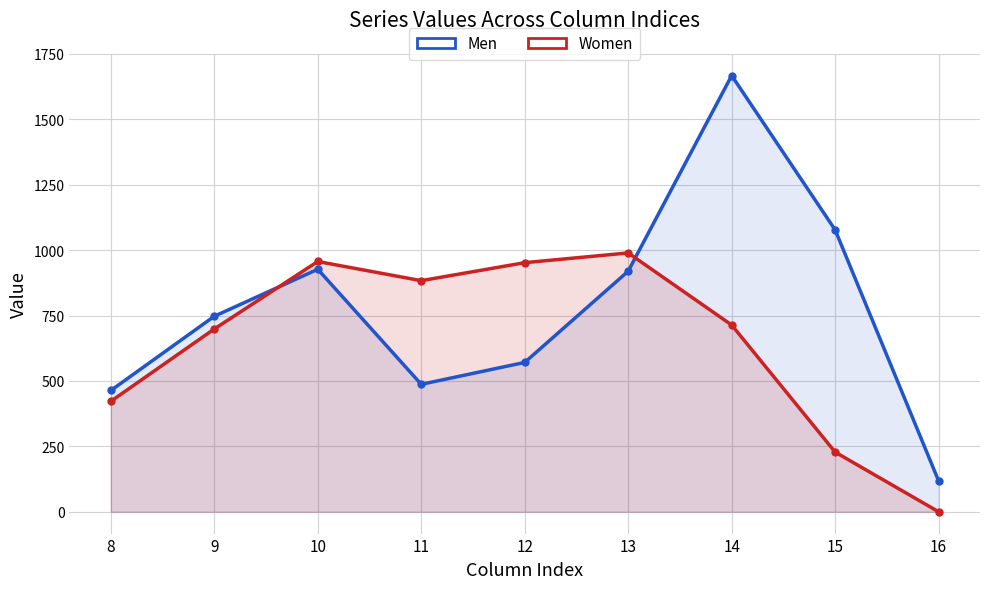

What is the total value across all series at 11?

1370.2